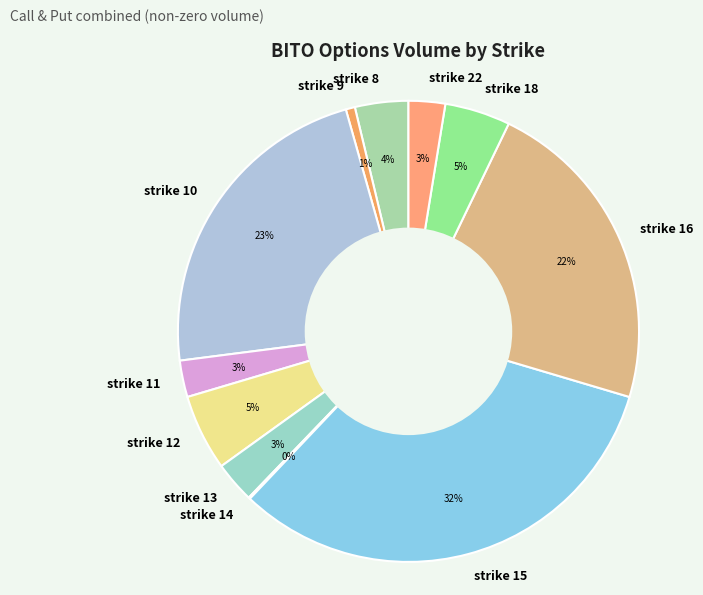

Which has a higher value, strike 10 or strike 13?

strike 10